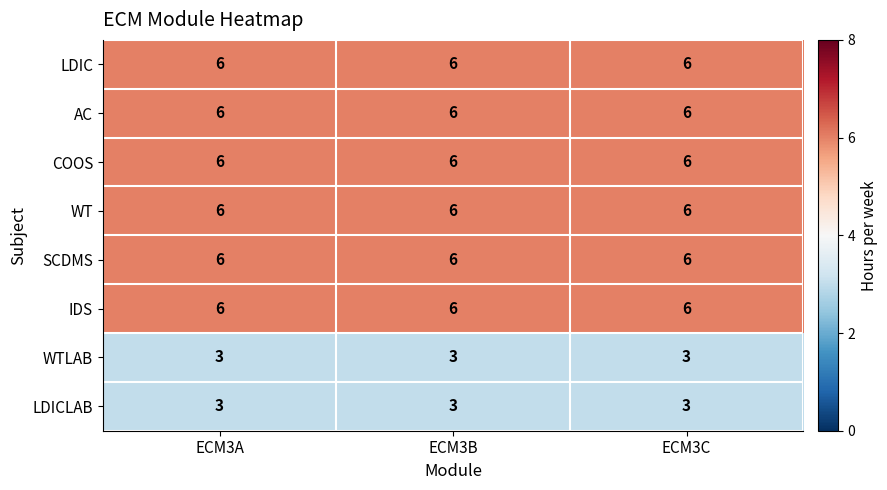

Read the WTLAB value at ECM3B.

3